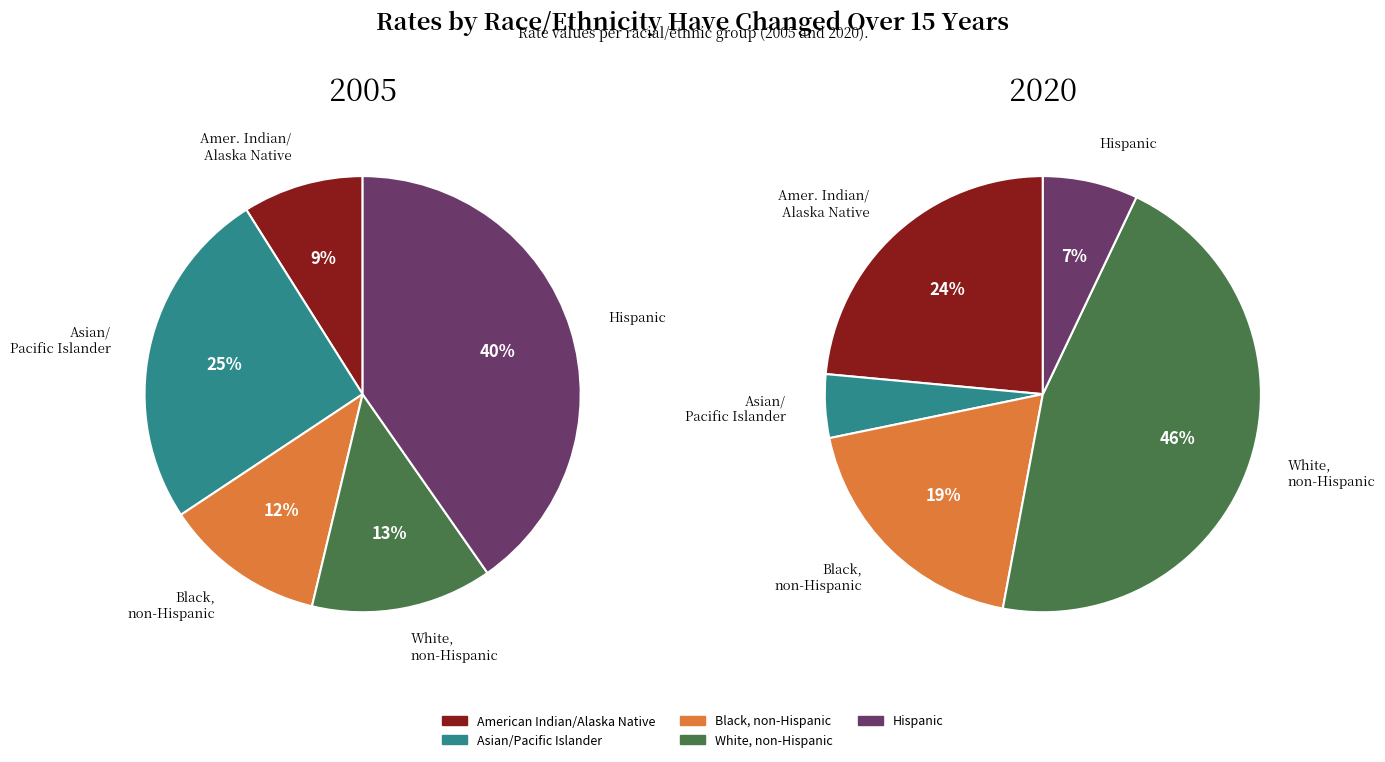

Does any single category account for the majority?

No